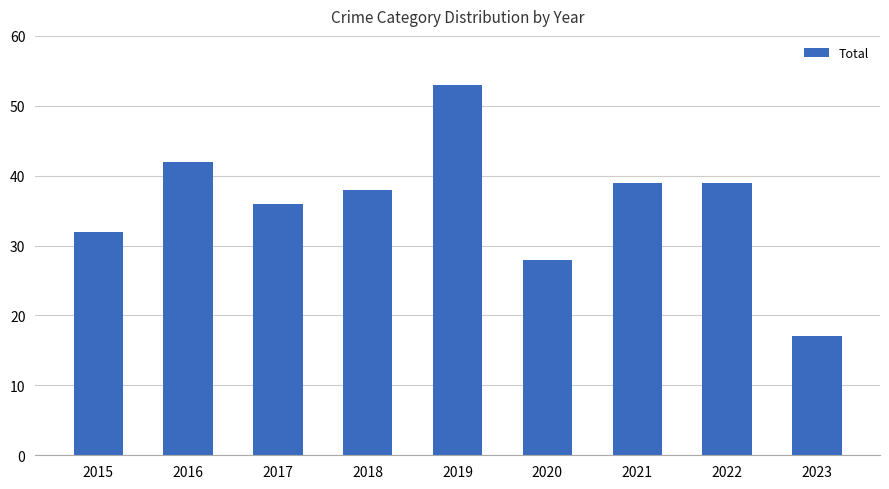

Count the number of data series in this chart.

1